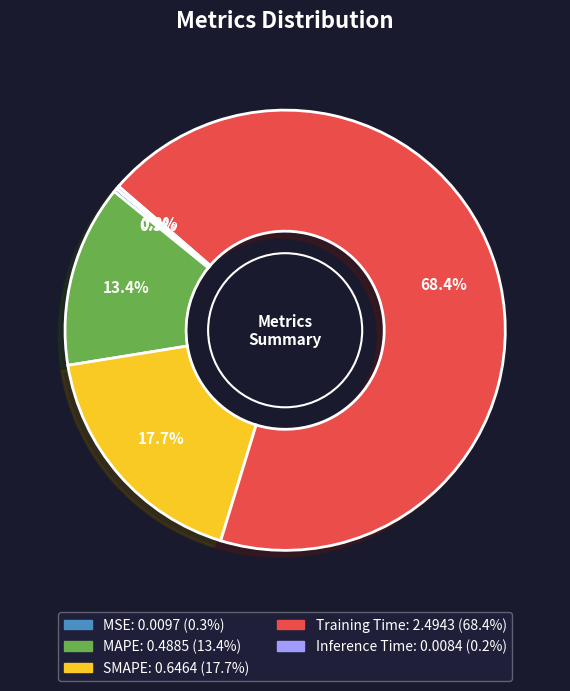

True or false: SMAPE accounts for 7% of the total.

False